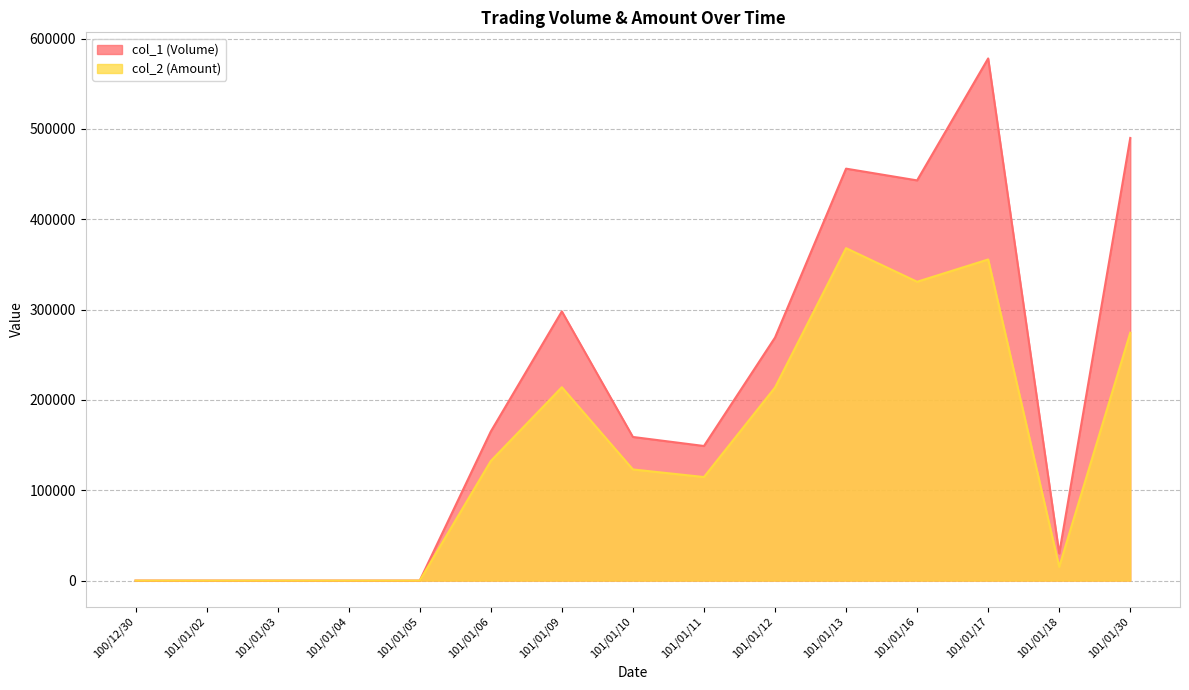

Reading left to right, extract all data points from this chart.

col_1 (Volume): 100/12/30=0	101/01/02=0	101/01/03=0	101/01/04=0	101/01/05=0	101/01/06=165000	101/01/09=298000	101/01/10=159000	101/01/11=149000	101/01/12=269000	101/01/13=456000	101/01/16=443000	101/01/17=578000	101/01/18=30000	101/01/30=490000
col_2 (Amount): 100/12/30=0	101/01/02=0	101/01/03=0	101/01/04=0	101/01/05=0	101/01/06=132360	101/01/09=214050	101/01/10=123030	101/01/11=114630	101/01/12=213710	101/01/13=367990	101/01/16=330800	101/01/17=355470	101/01/18=15300	101/01/30=274400